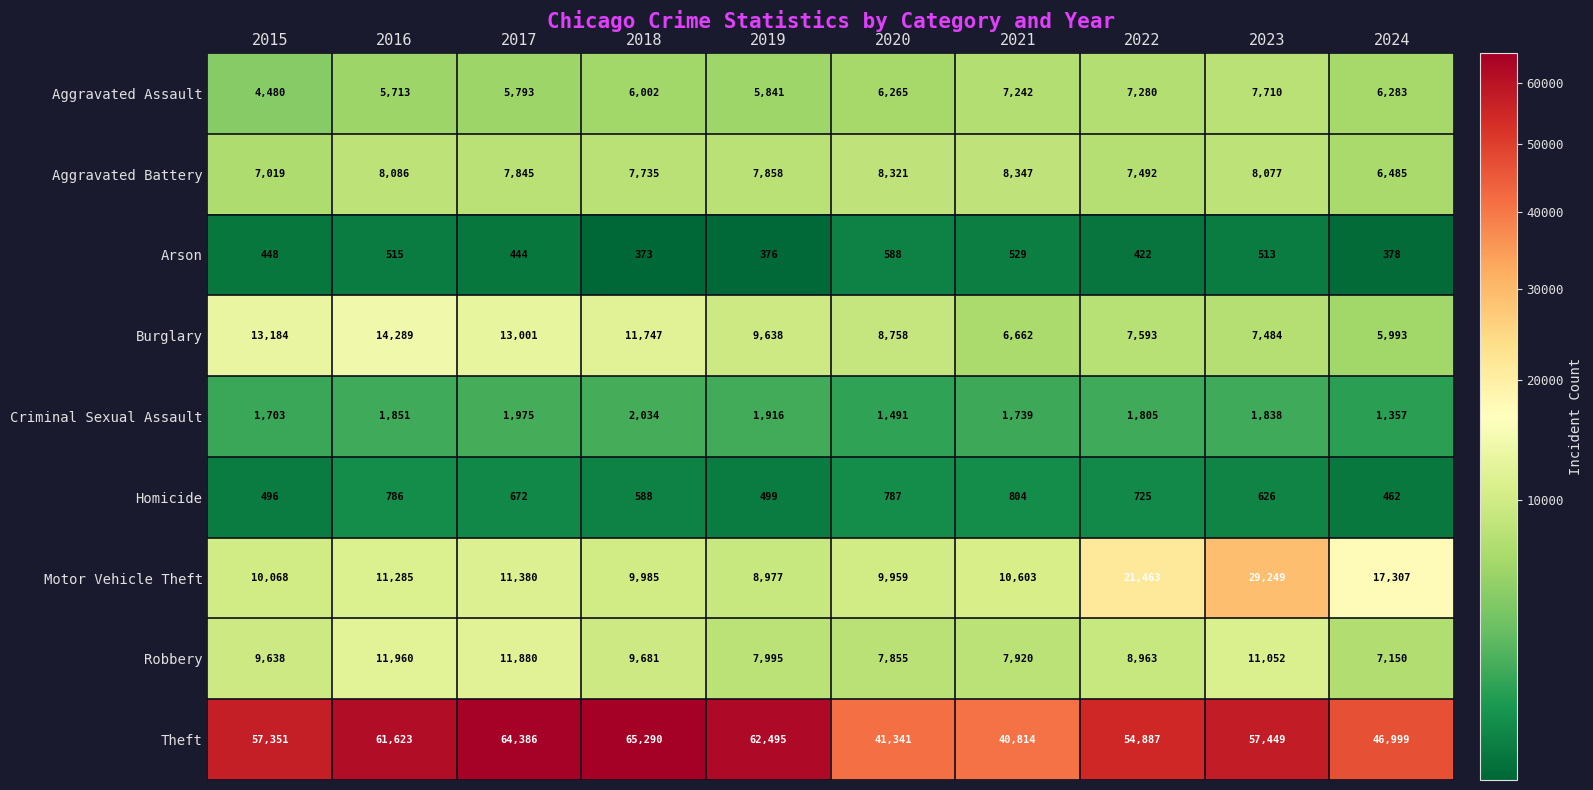

Count the number of data series in this chart.

9